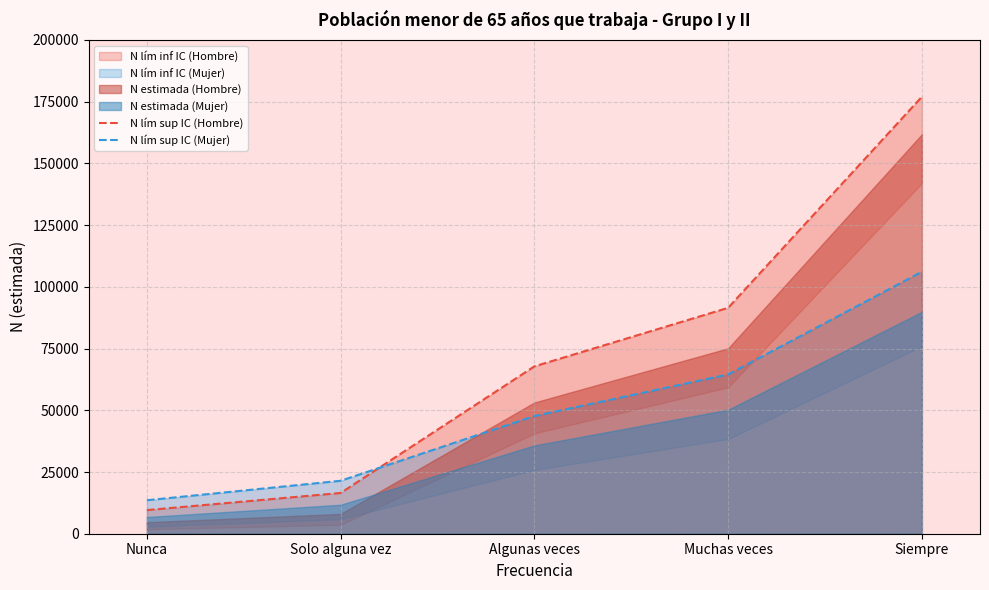

Which category has the lowest value in the N lím sup IC (Hombre) series?

Nunca